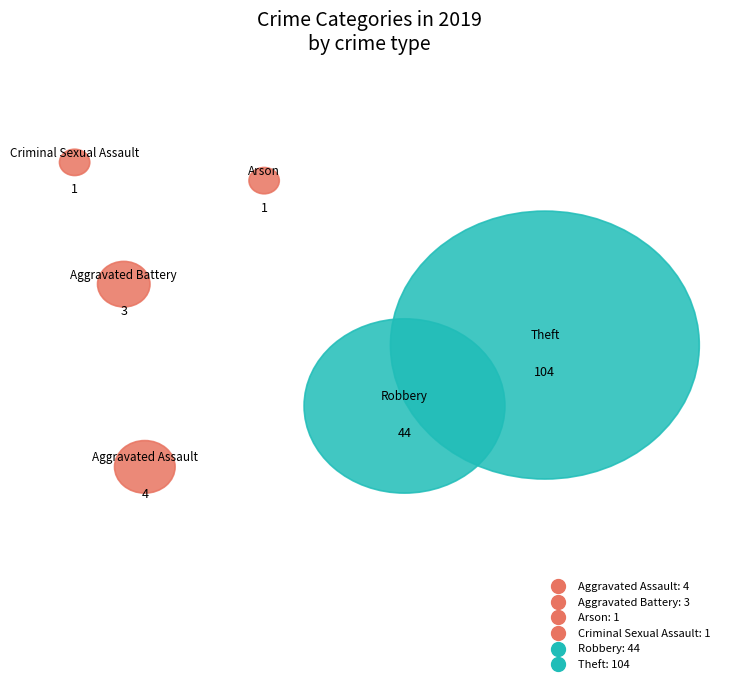

Is it true that Homicide is 1% of the pie?

False